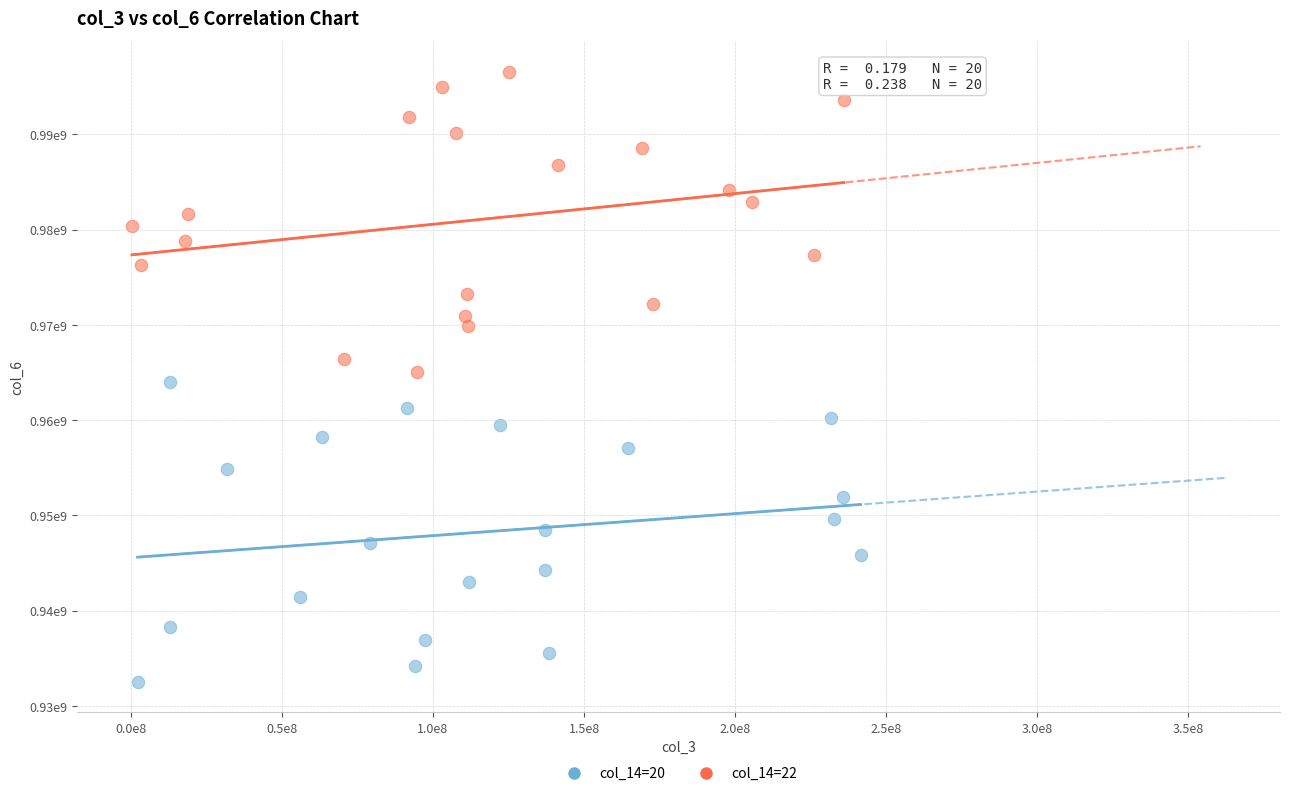

Which series has the largest Y range (max minus min)?

col_14=22